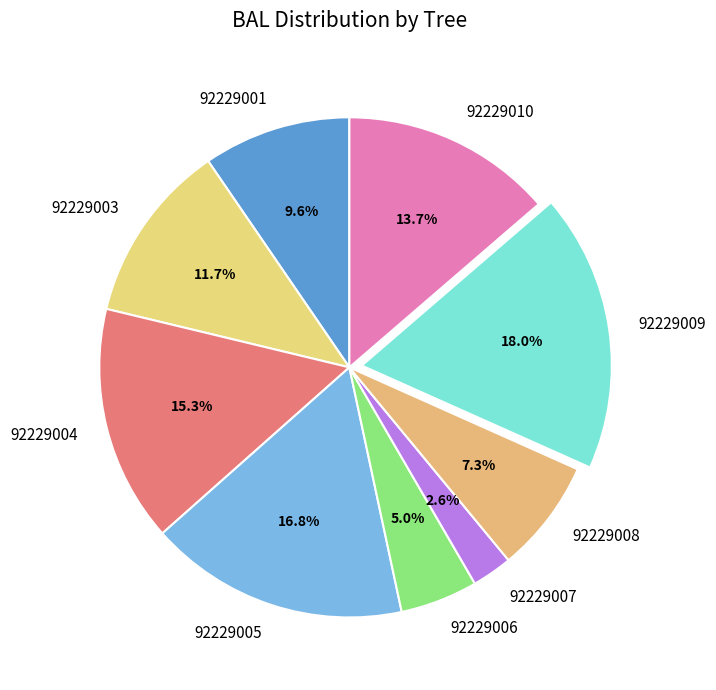

Does any single category account for the majority?

No